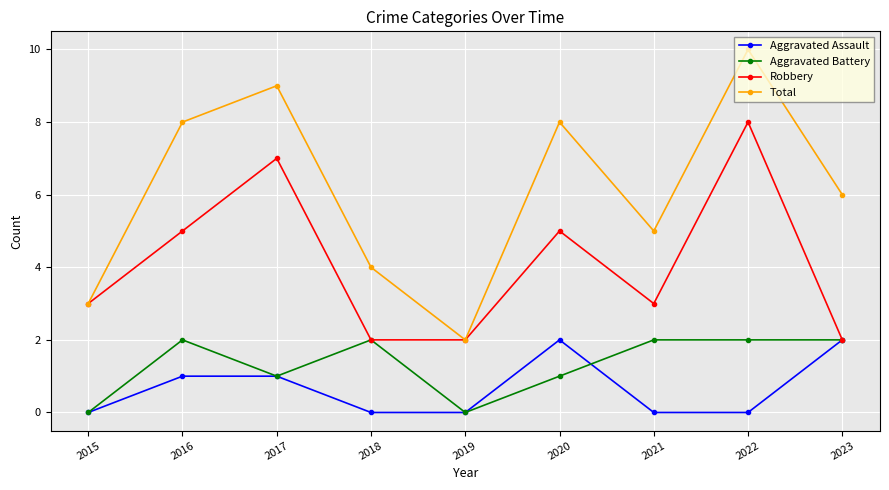

Reading right to left, transcribe all the data shown in this chart.

Aggravated Assault: 2023=2	2022=0	2021=0	2020=2	2019=0	2018=0	2017=1	2016=1	2015=0
Aggravated Battery: 2023=2	2022=2	2021=2	2020=1	2019=0	2018=2	2017=1	2016=2	2015=0
Robbery: 2023=2	2022=8	2021=3	2020=5	2019=2	2018=2	2017=7	2016=5	2015=3
Total: 2023=6	2022=10	2021=5	2020=8	2019=2	2018=4	2017=9	2016=8	2015=3